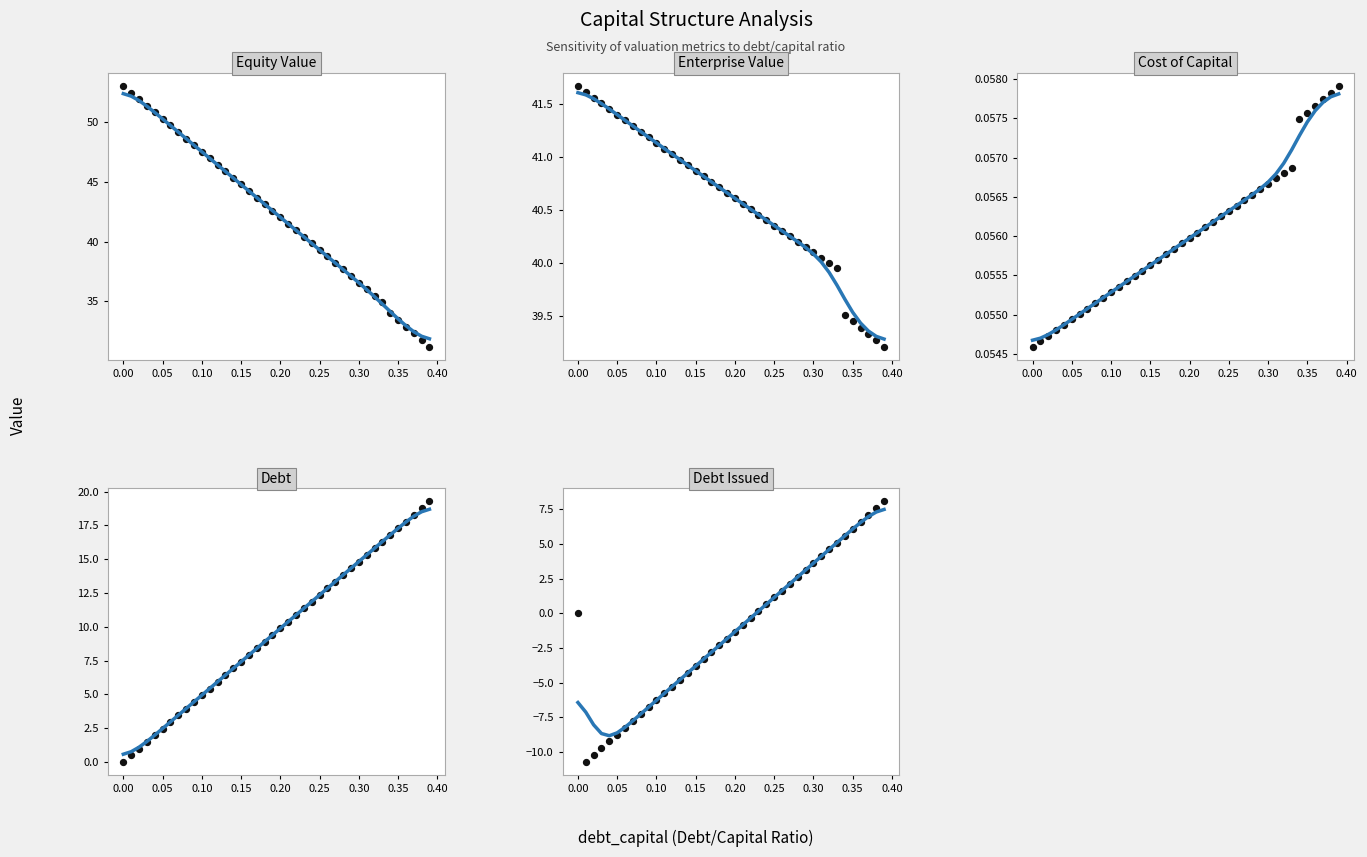

Which series has the largest Y range (max minus min)?

equity_value